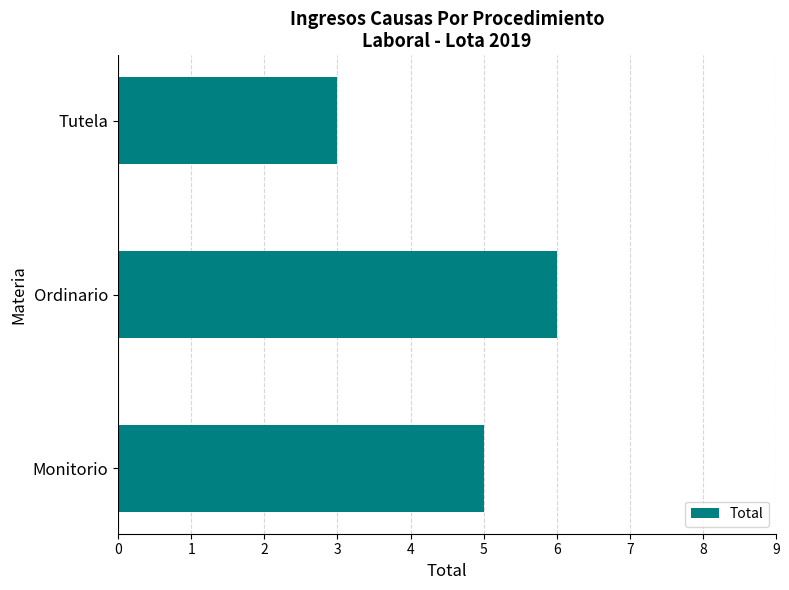

The value at Monitorio is 5. True or false?

True